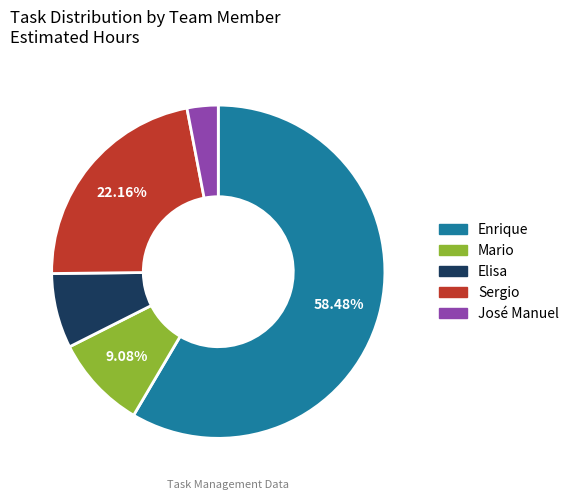

How much of the chart is everything except Enrique?

41.5%